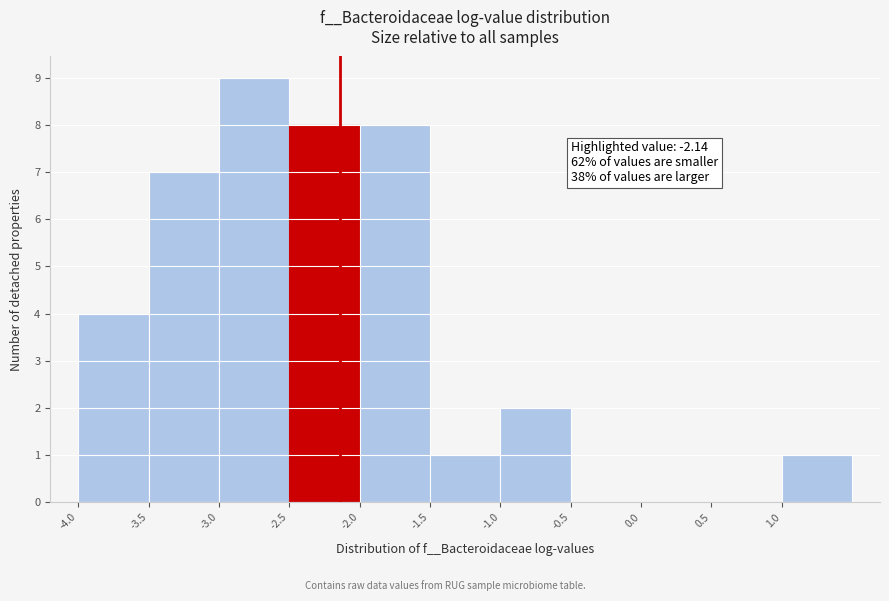

Over which range of the x-axis is the bar tallest?

-3.0 to -2.5